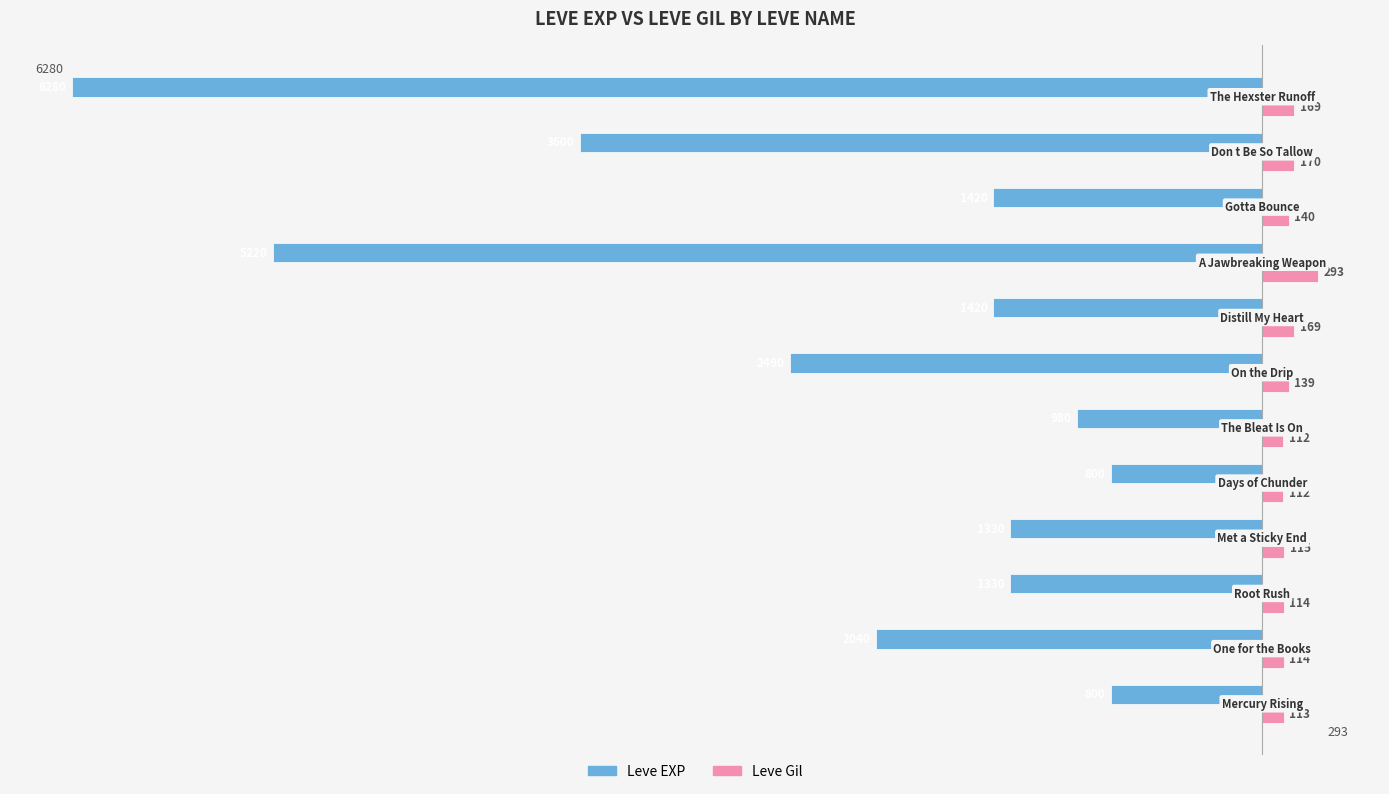

What is the difference between the maximum and second lowest values in the Leve Gil series?

181